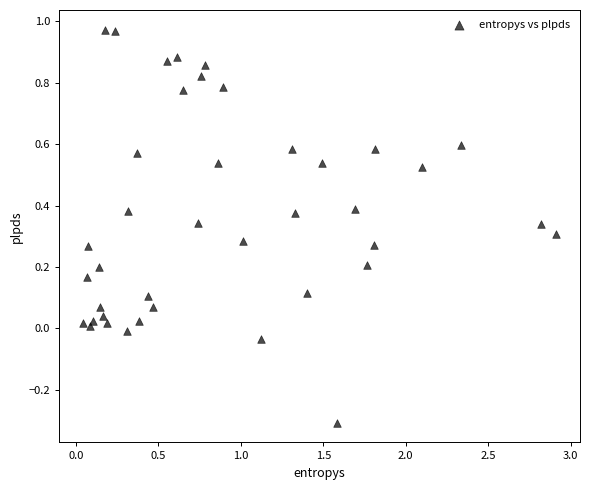

What is the range of Y values (max minus min)?

1.3